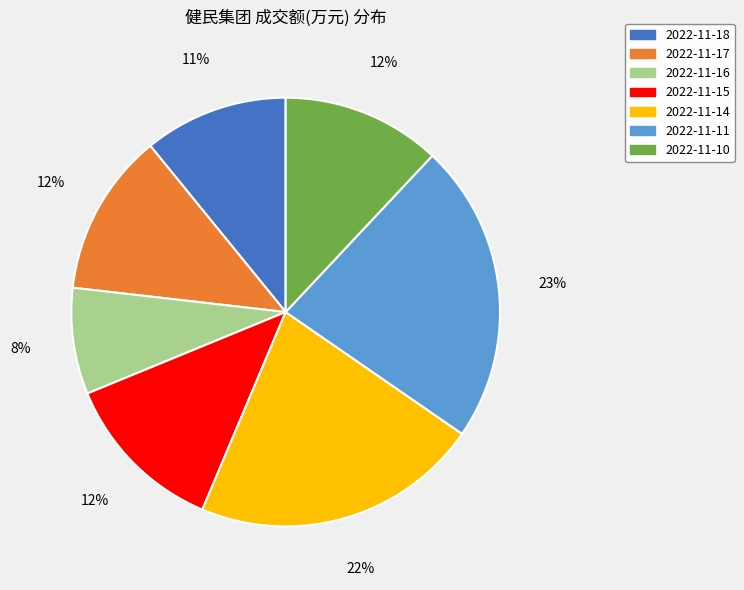

True or false: 2022-11-16 accounts for 8% of the total.

True